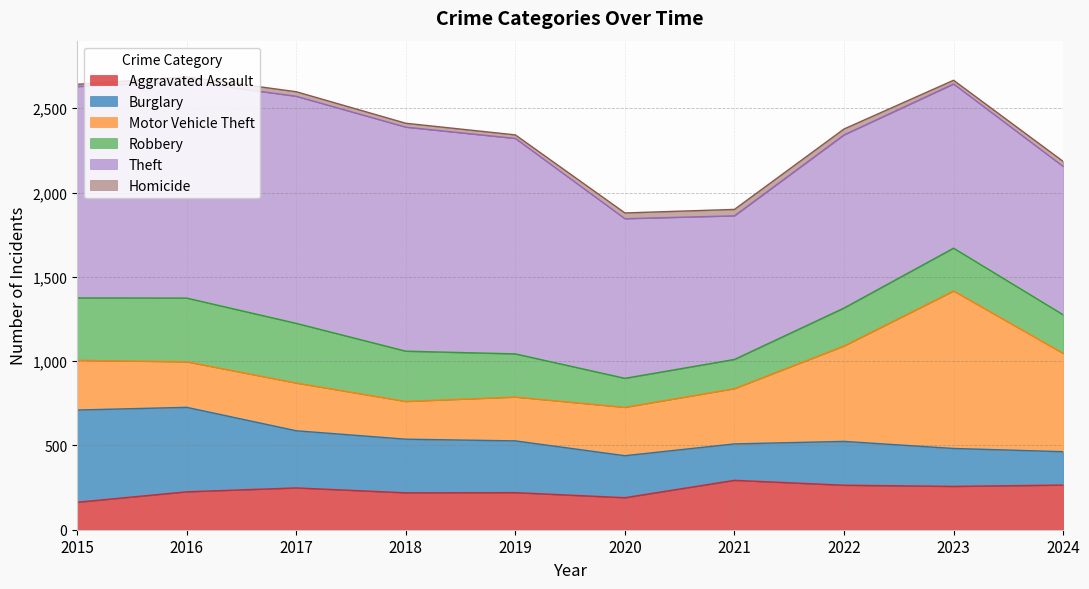

Reading right to left, list all the values displayed in this chart.

Aggravated Assault: 2024=265	2023=257	2022=264	2021=293	2020=190	2019=220	2018=219	2017=248	2016=225	2015=163
Burglary: 2024=198	2023=225	2022=260	2021=216	2020=249	2019=307	2018=318	2017=339	2016=501	2015=547
Motor Vehicle Theft: 2024=583	2023=934	2022=566	2021=328	2020=287	2019=260	2018=224	2017=283	2016=270	2015=295
Robbery: 2024=229	2023=254	2022=225	2021=173	2020=172	2019=256	2018=298	2017=354	2016=378	2015=370
Theft: 2024=880	2023=974	2022=1027	2021=852	2020=947	2019=1278	2018=1329	2017=1347	2016=1285	2015=1254
Homicide: 2024=30	2023=22	2022=35	2021=38	2020=34	2019=21	2018=23	2017=27	2016=27	2015=13